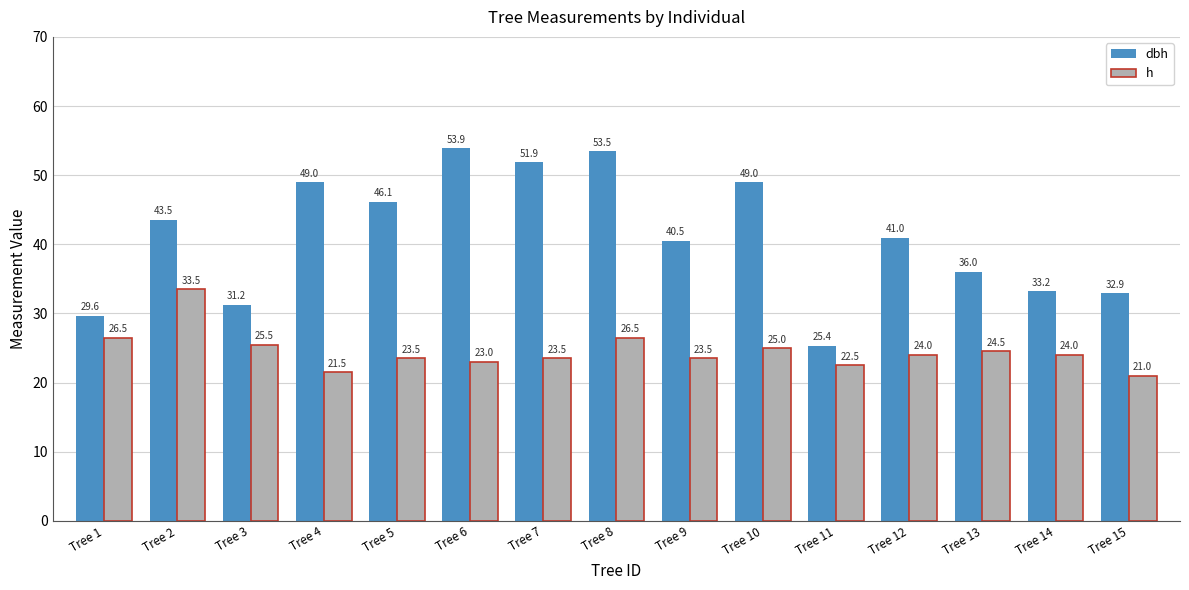

True or false: dbh has a value of 68.5 at Tree 4.

False